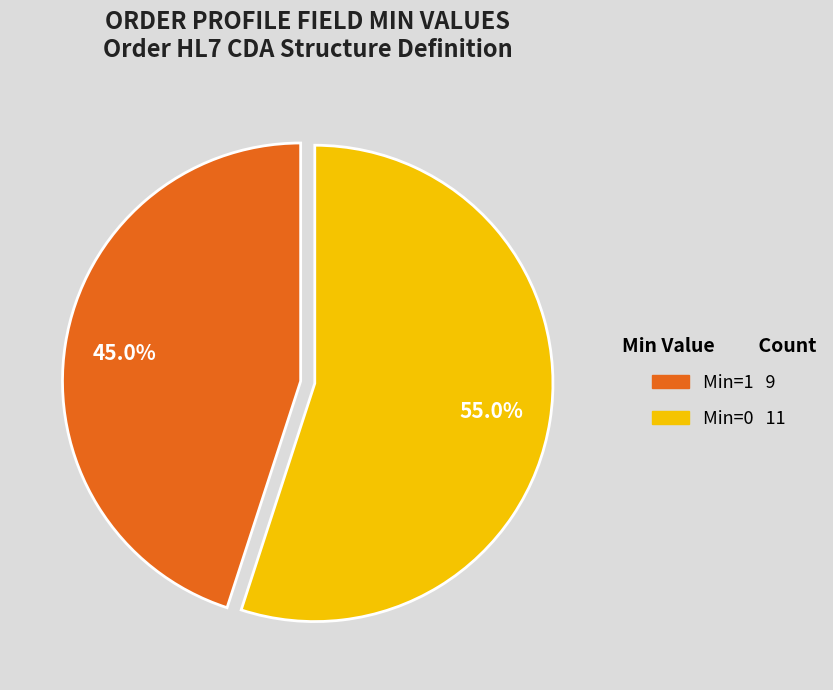

Does any single category account for the majority?

Yes